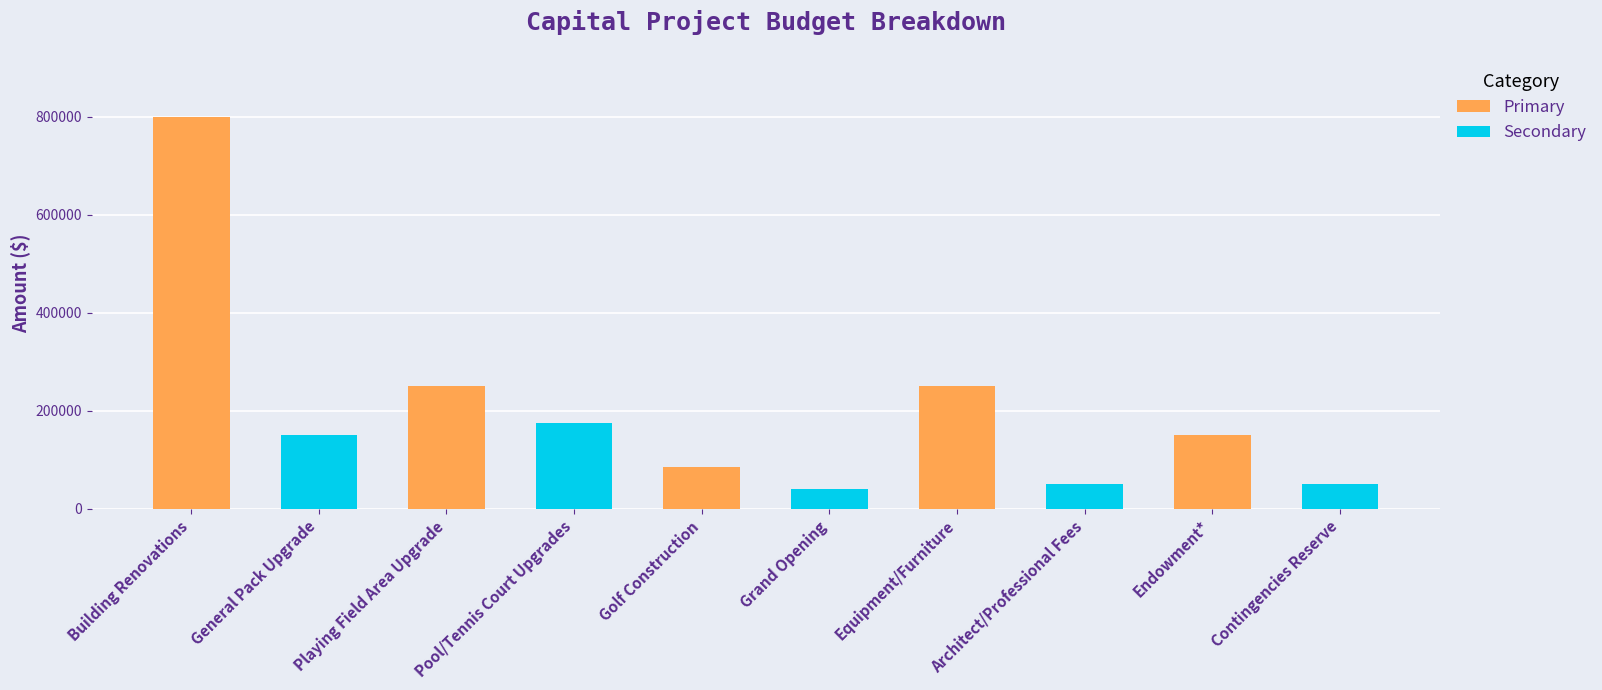

What is the smallest value displayed?

40000